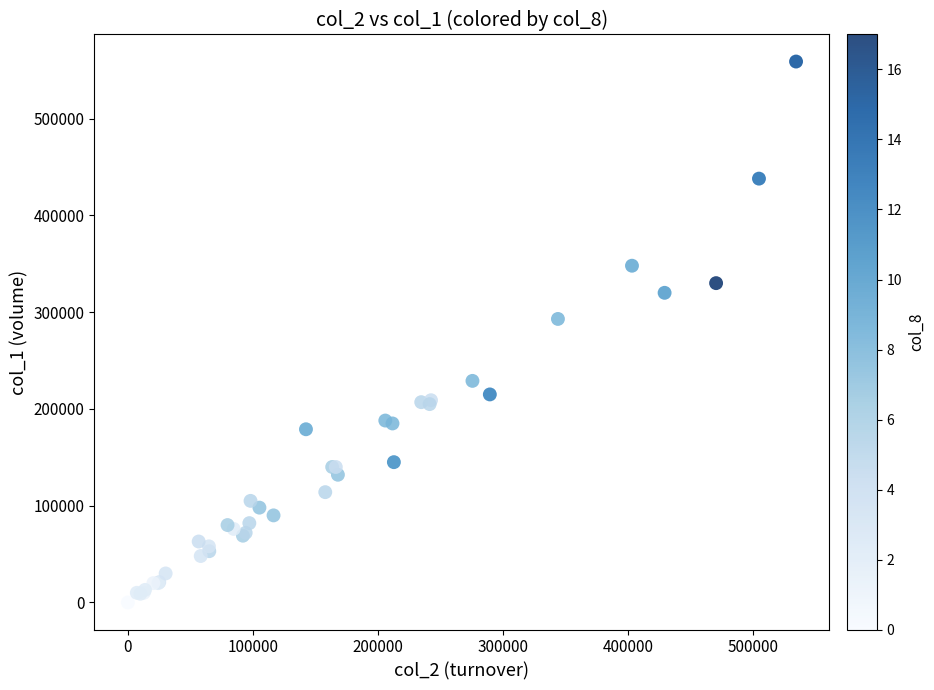

What Y value in the scatter plot is closest to 279500?

293000